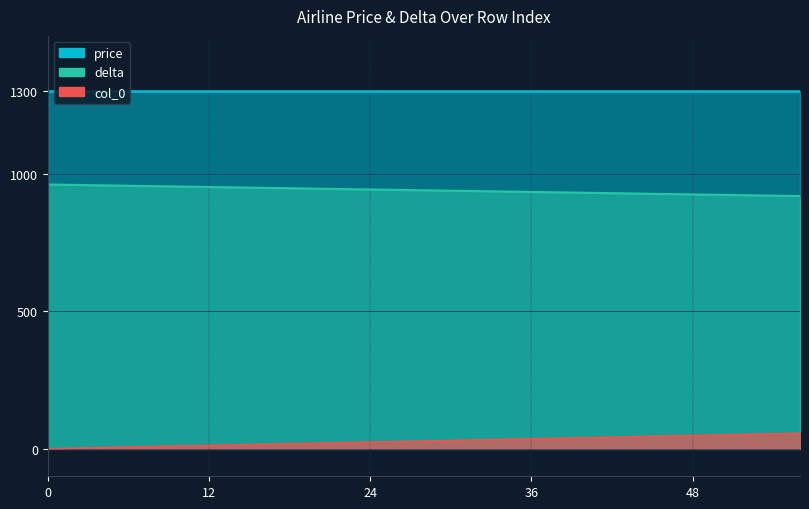

Is the value of col_0 at 32 greater than the value of delta at 20?

No